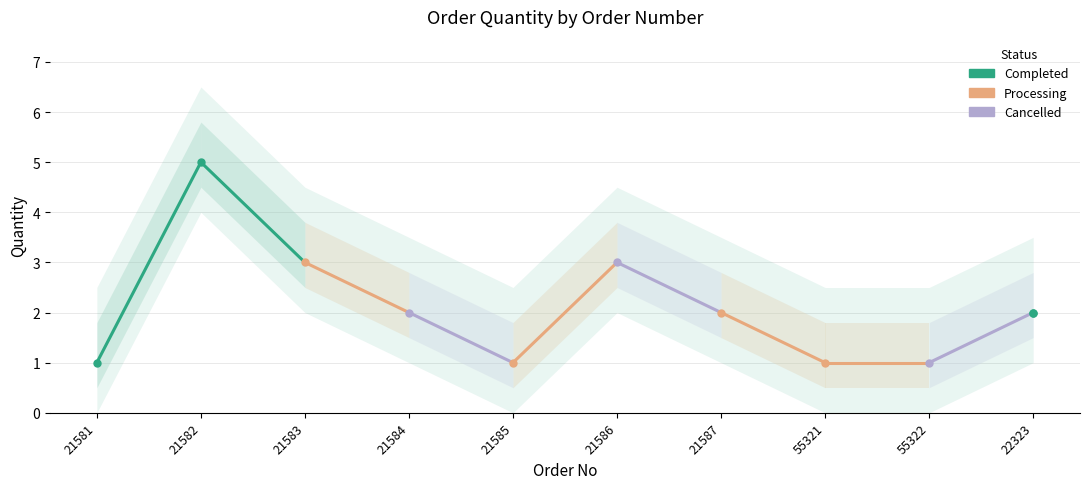

How many series are shown in this chart?

3